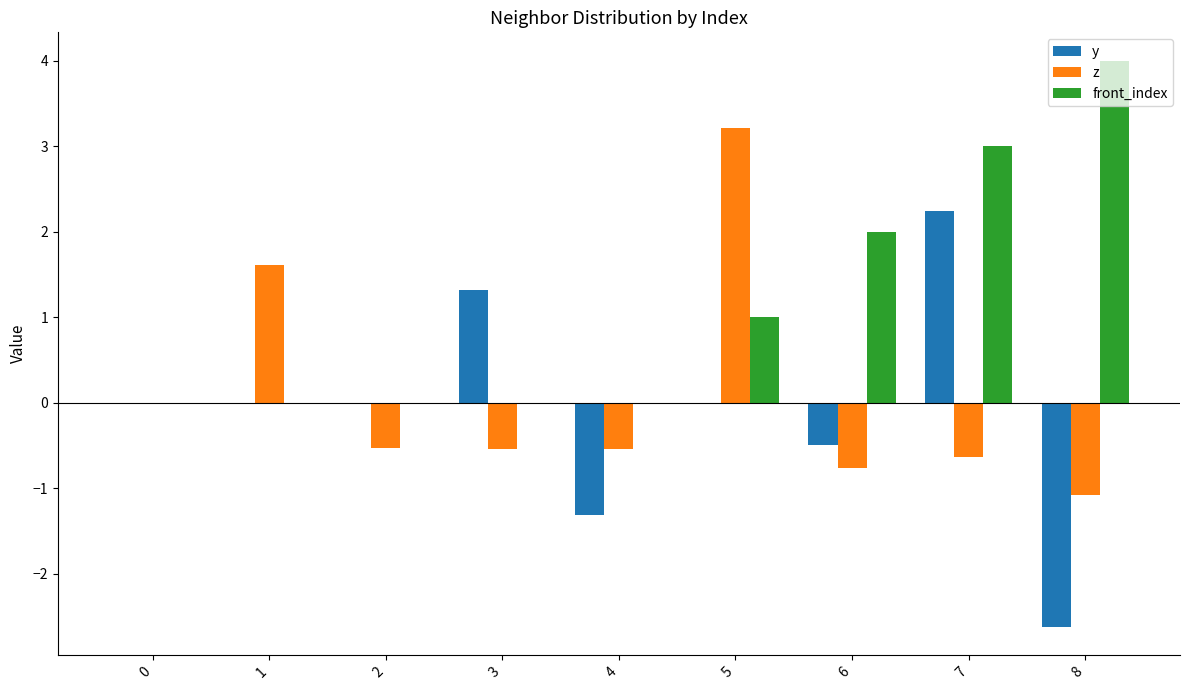

What is the average value of the z series?

0.1